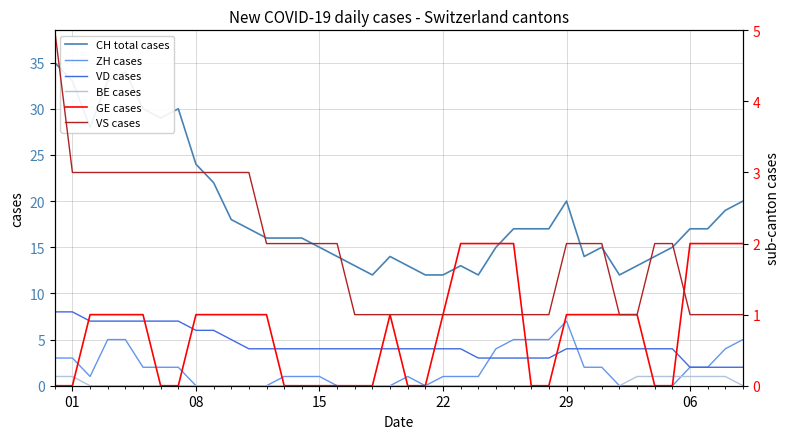

What are all the series names shown in the legend?

CH total cases, ZH cases, VD cases, BE cases, GE cases, VS cases